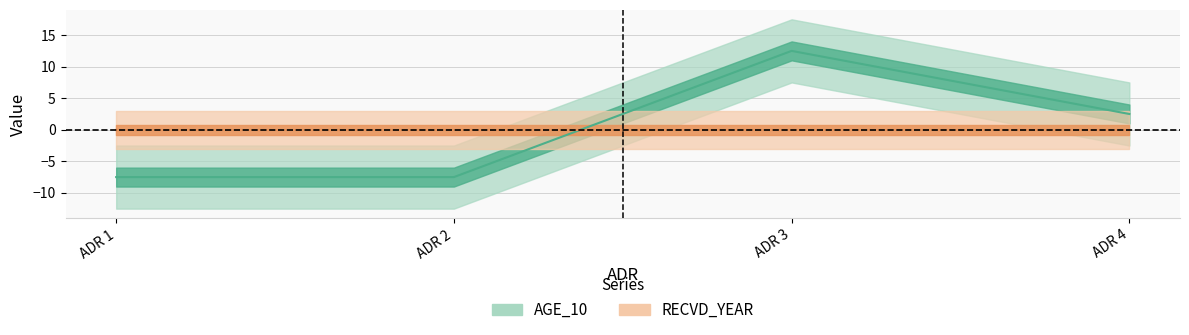

How many points are higher than both their immediate neighbors (excluding endpoints)?

1